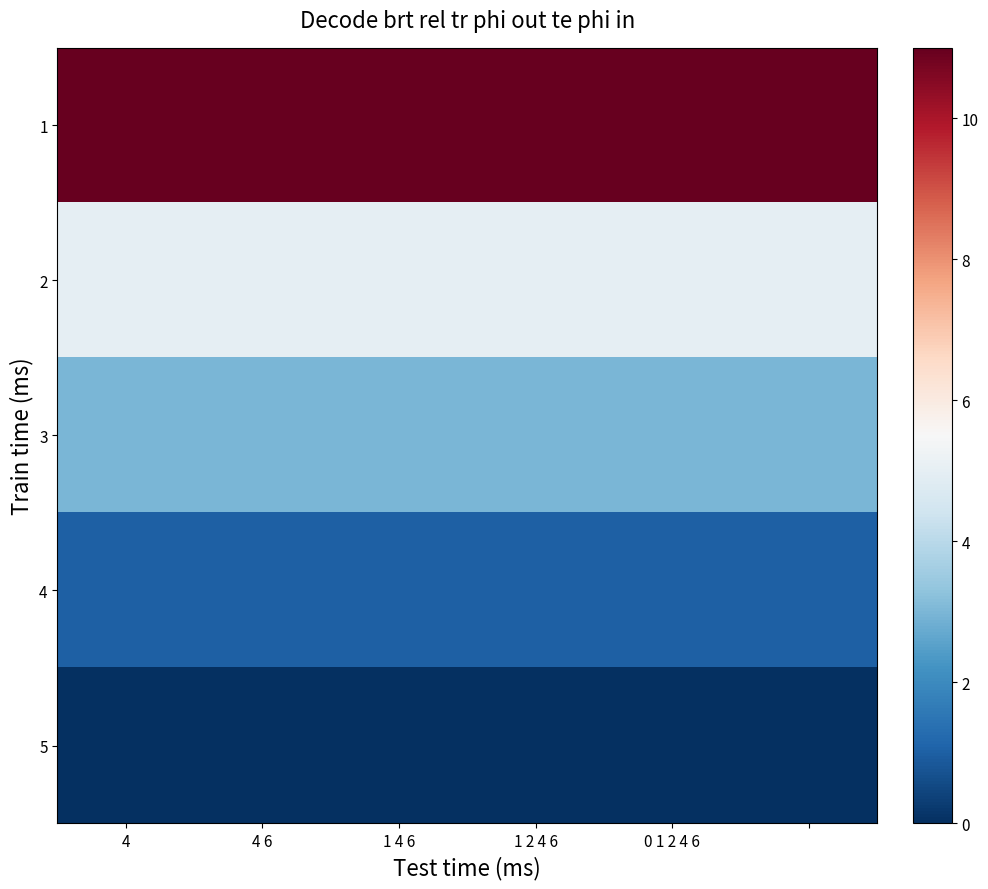

At which category is the sum across all series the highest?

4